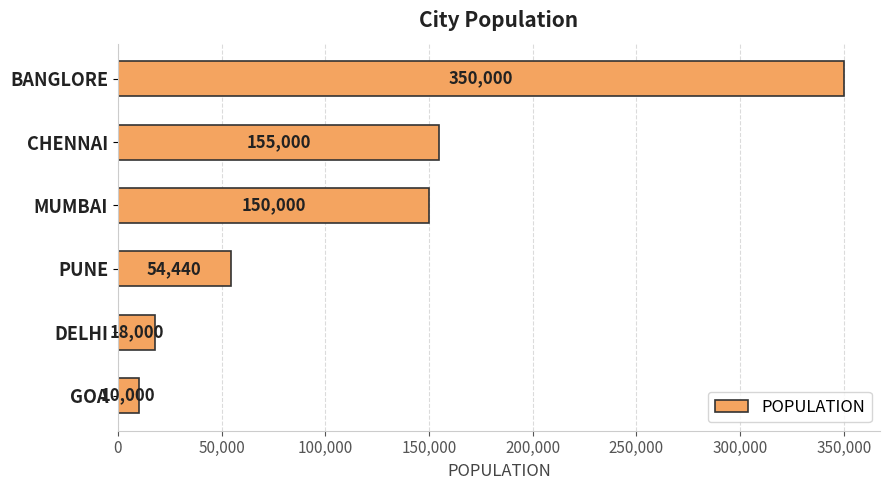

What is the average value?

122907